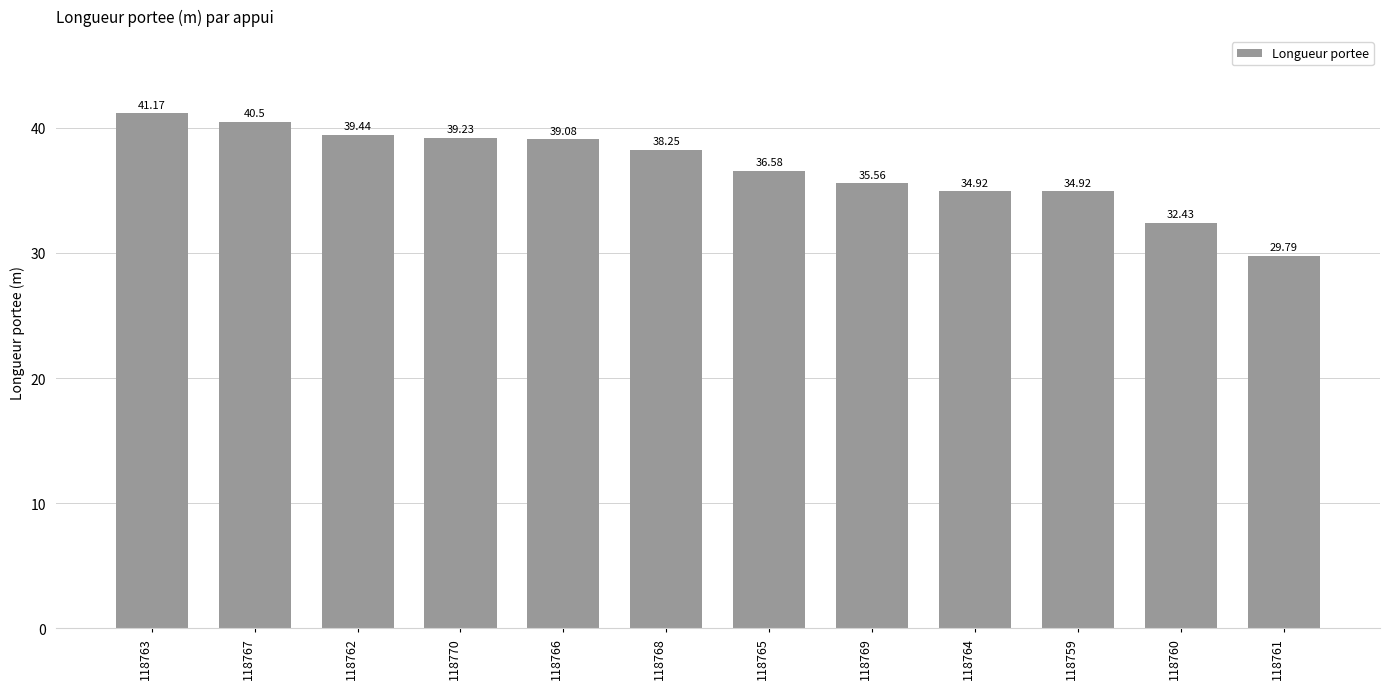

What is the ratio of the value at 118768 to the value at 118764?

1.1